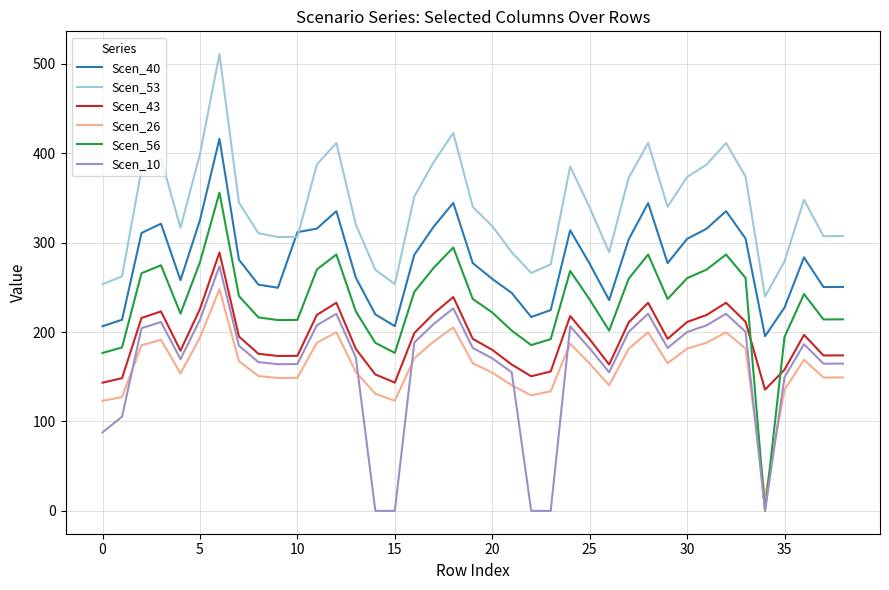

Which series has the largest range (max minus min)?

Scen_56